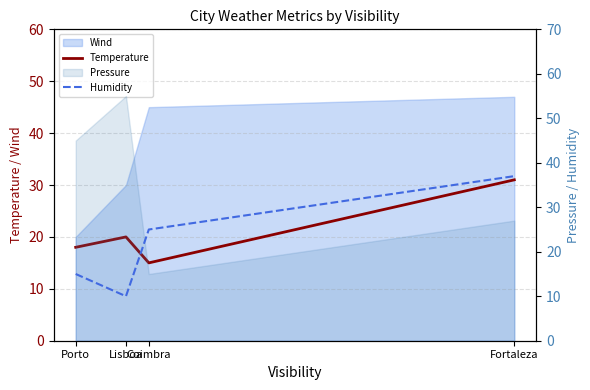

How many intersections are there between Humidity and Temperature?

1